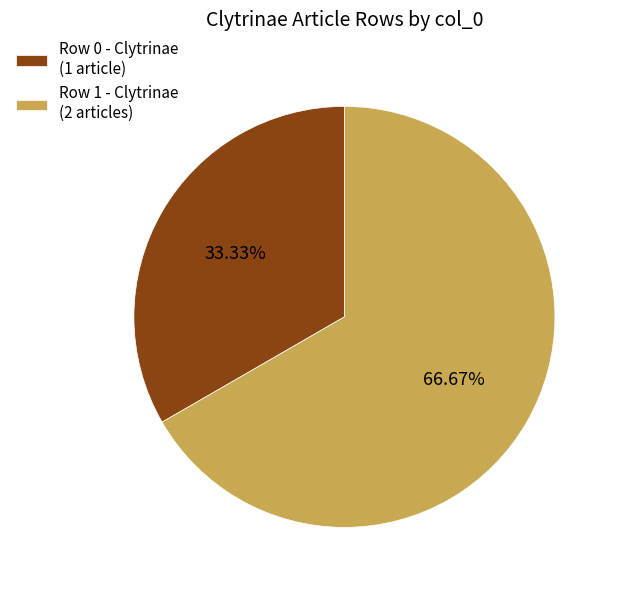

Which slice represents more than half of the pie?

Row 1 - Clytrinae (2 articles)